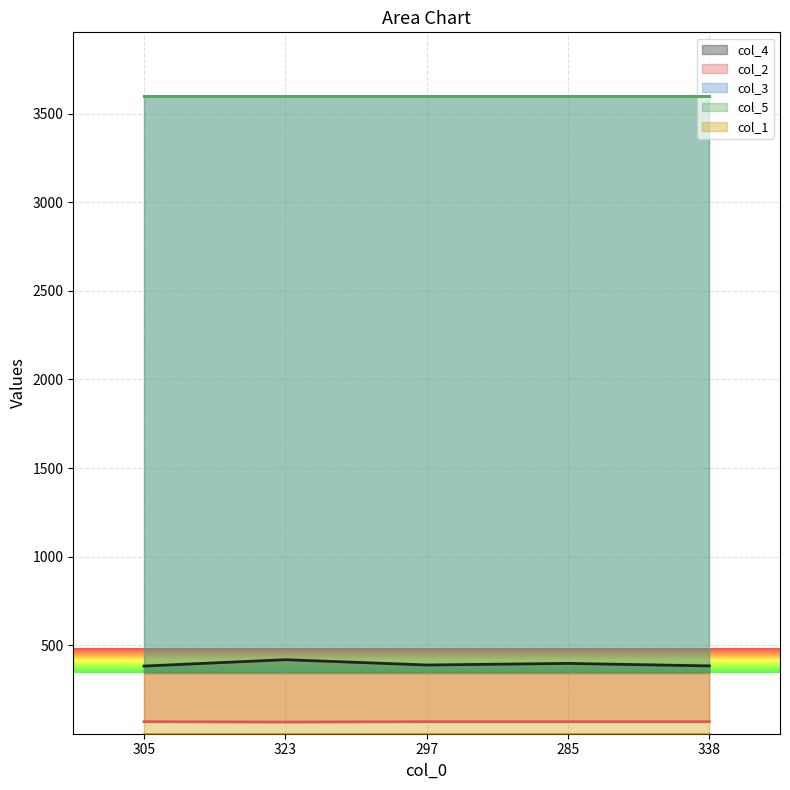

True or false: col_3 has more than 0 interior local peaks.

False